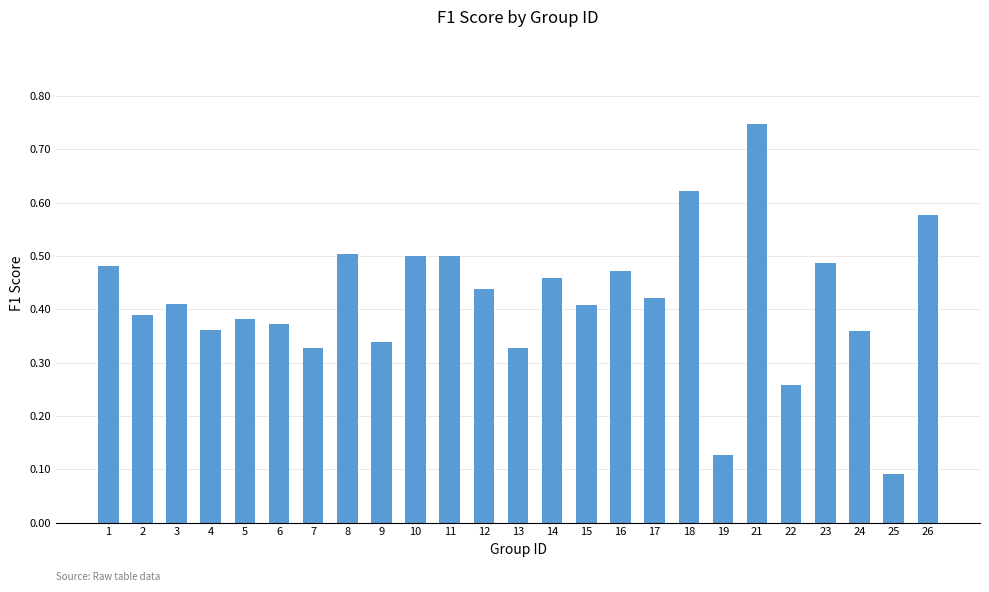

Between 24 and 22, which is larger?

24